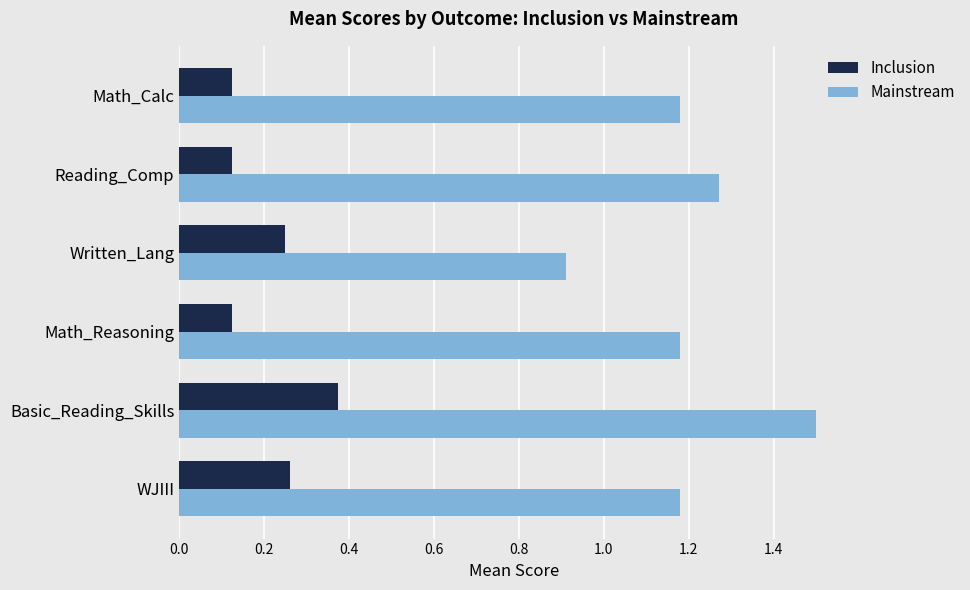

The value of Mainstream at WJIII is 0.6. True or false?

False